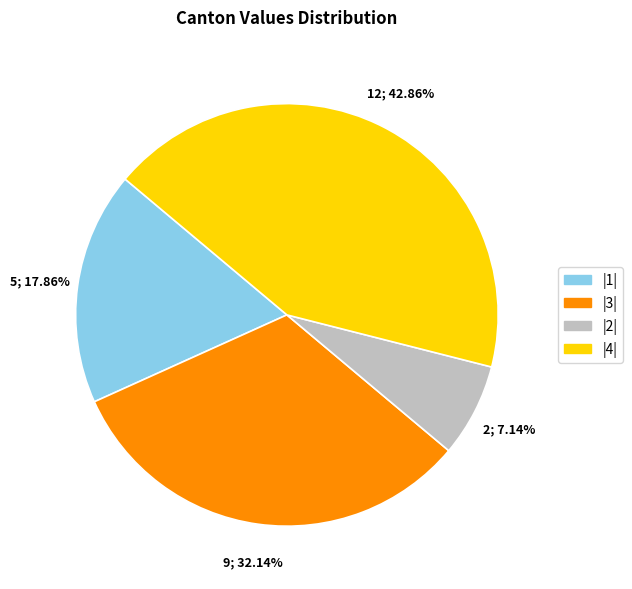

Is there any slice that represents more than half of the pie?

No